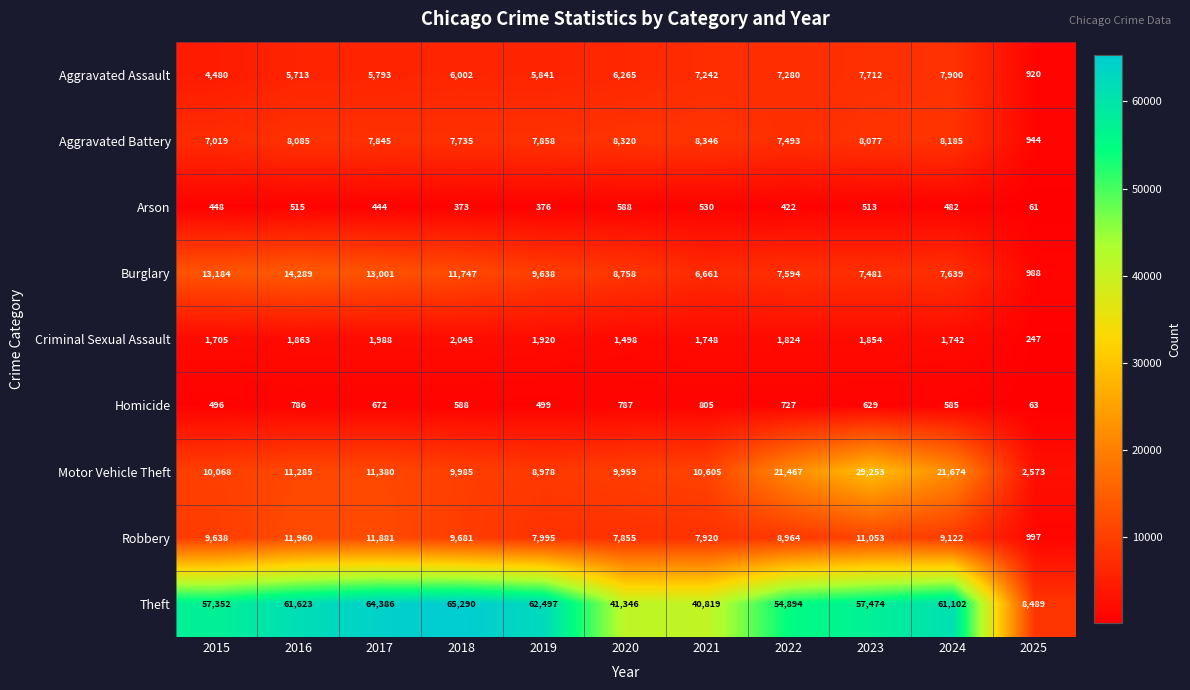

What is the sum of the Arson values at 2020 and 2024?

1070